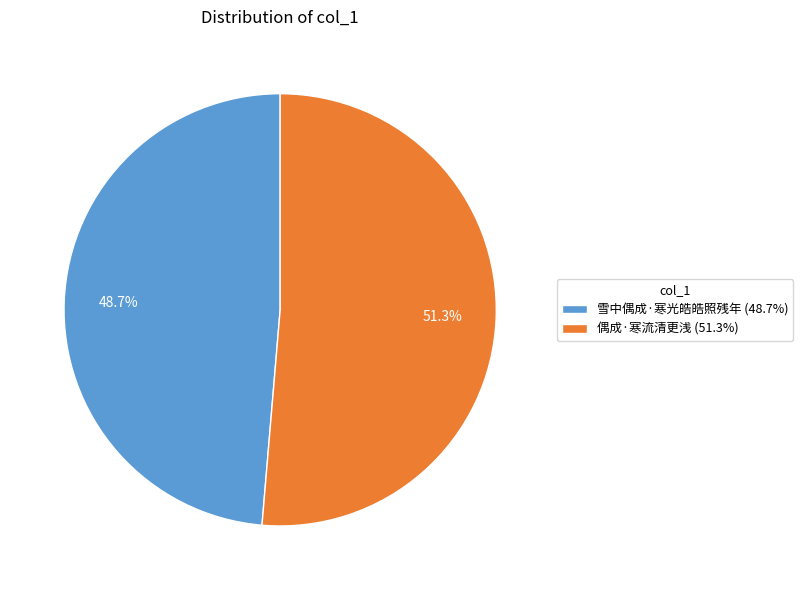

To the nearest percent, what is the difference between the largest and smallest slice percentages?

3%